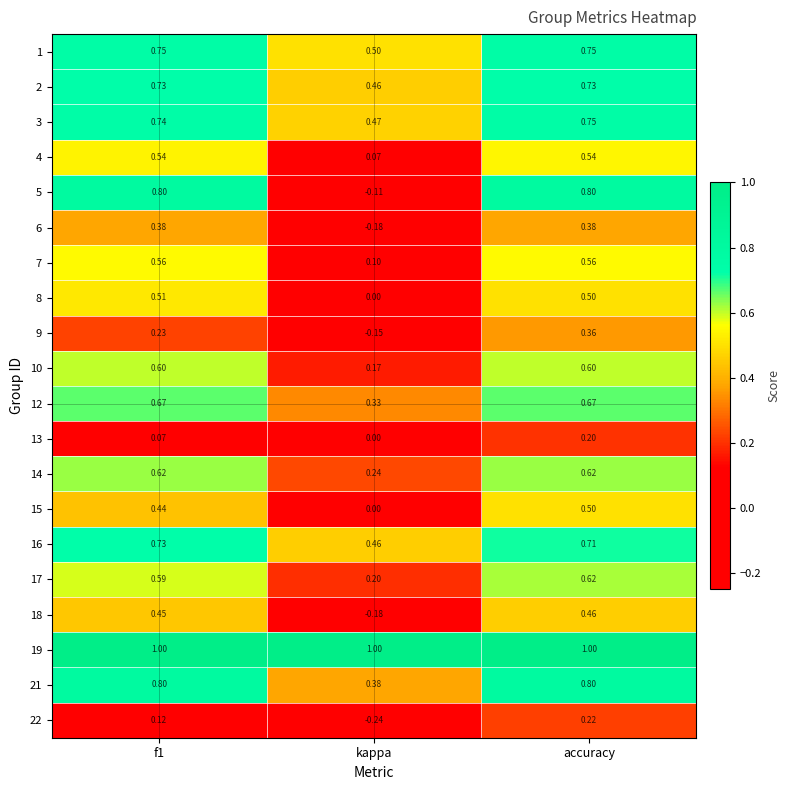

How many distinct data groups are displayed?

20